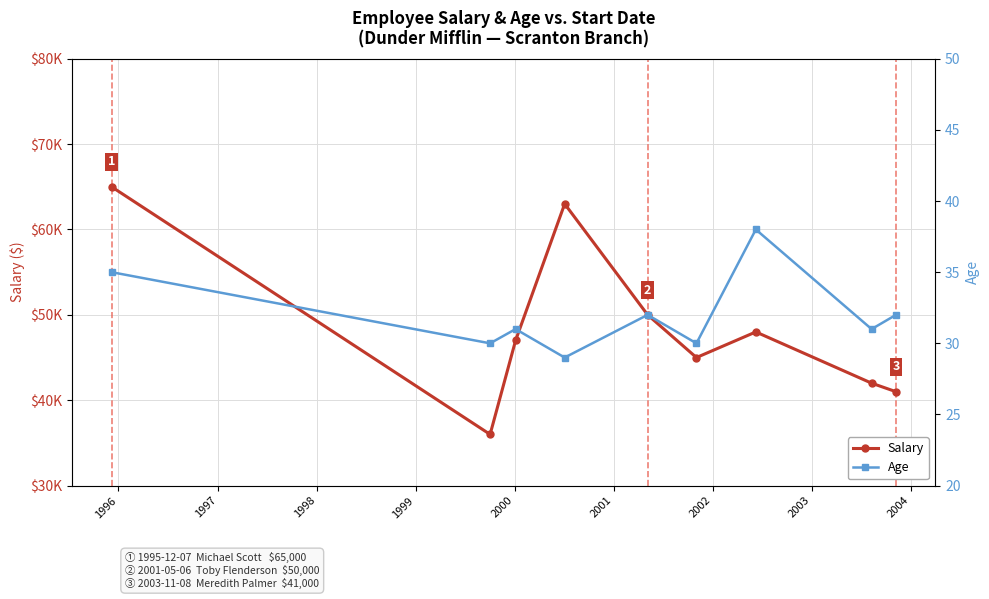

Reading left to right, transcribe all the data shown in this chart.

Salary: 65000	36000	47000	63000	50000	45000	48000	42000	41000
Age: 35	30	31	29	32	30	38	31	32